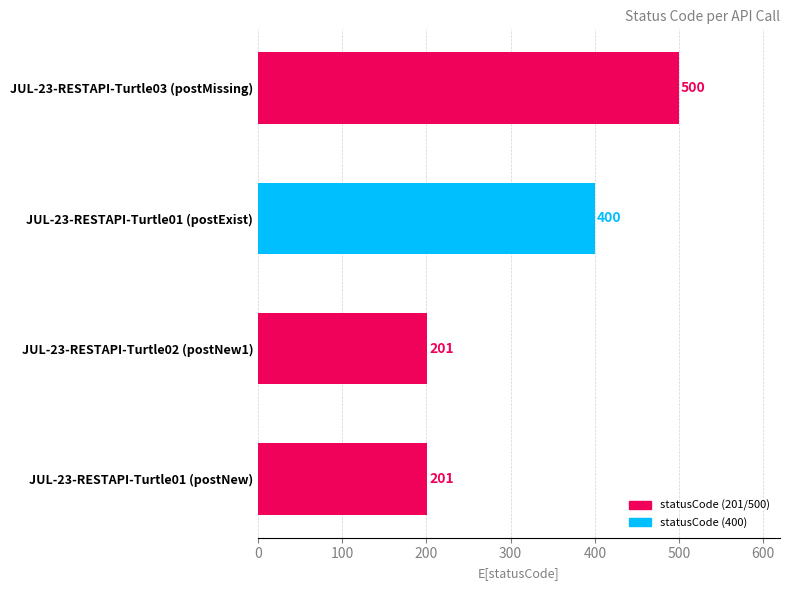

What is the difference between the maximum and minimum values?

299